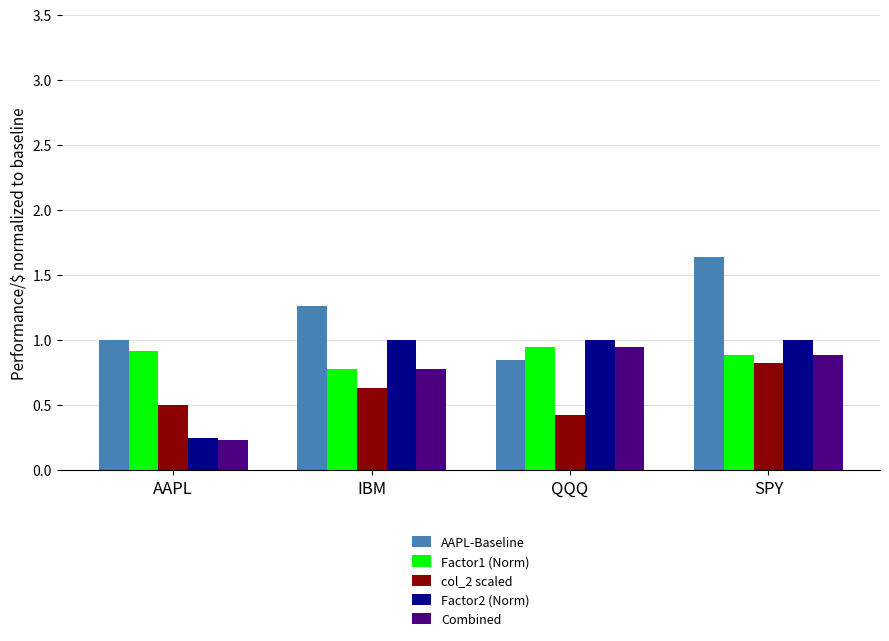

What is the spread (max minus min) of values at IBM?

0.6